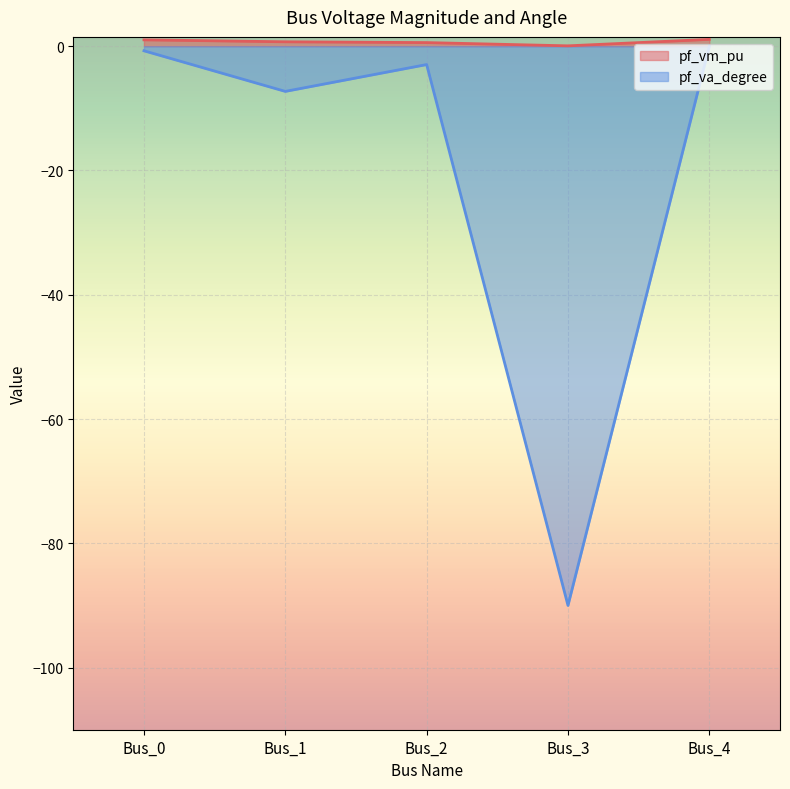

Rank the series by their maximum value, from highest to lowest.

pf_vm_pu, pf_va_degree